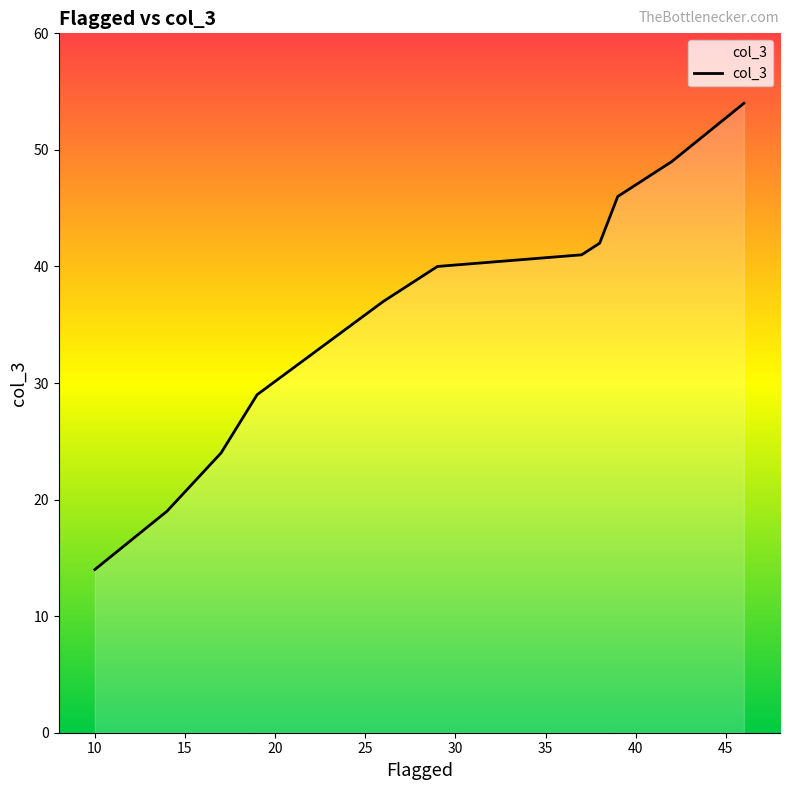

Rank the categories by value from highest to lowest.

46, 42, 39, 38, 37, 29, 26, 19, 17, 14, 10